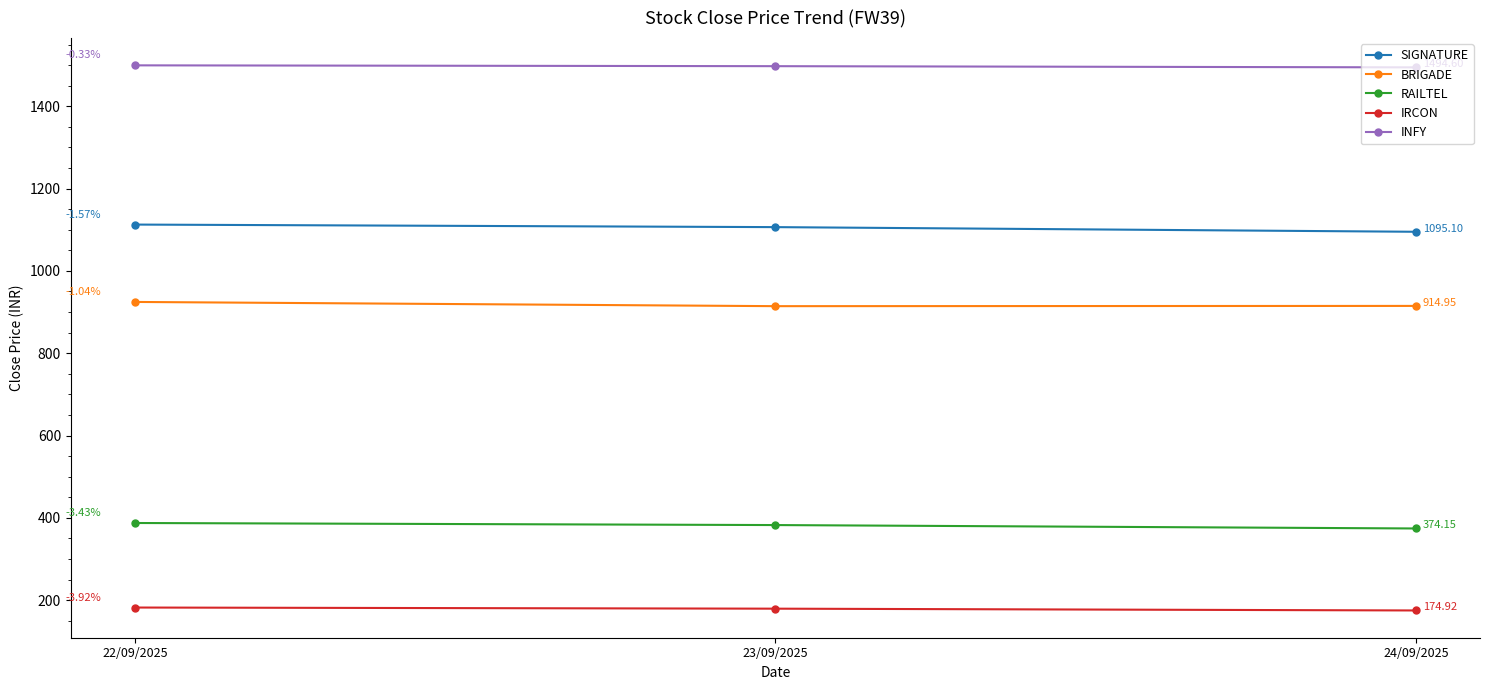

How many lines are shown in the chart?

5